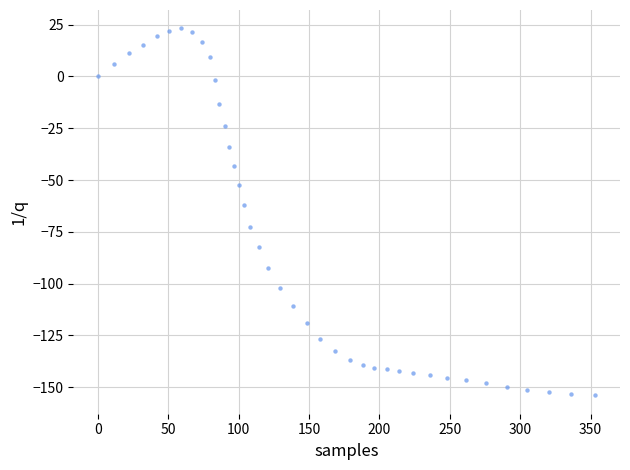

What Y value in the scatter plot is closest to -65?

-61.9